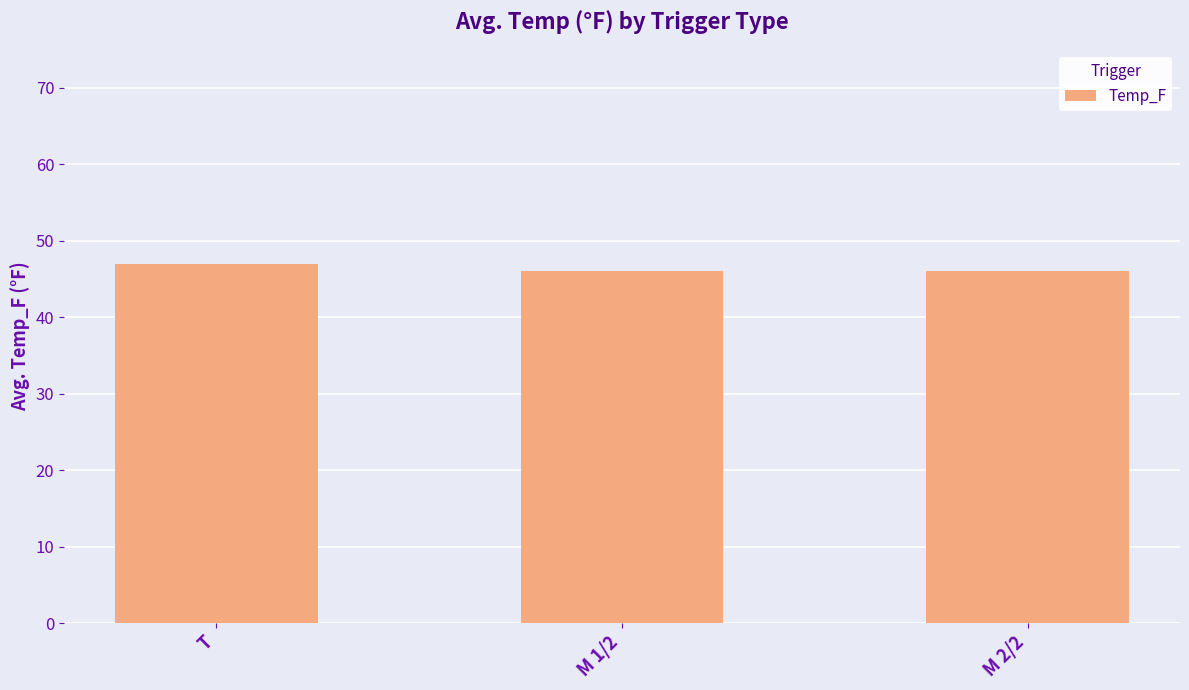

What is the label of the 1st bar from the right?

M 2/2